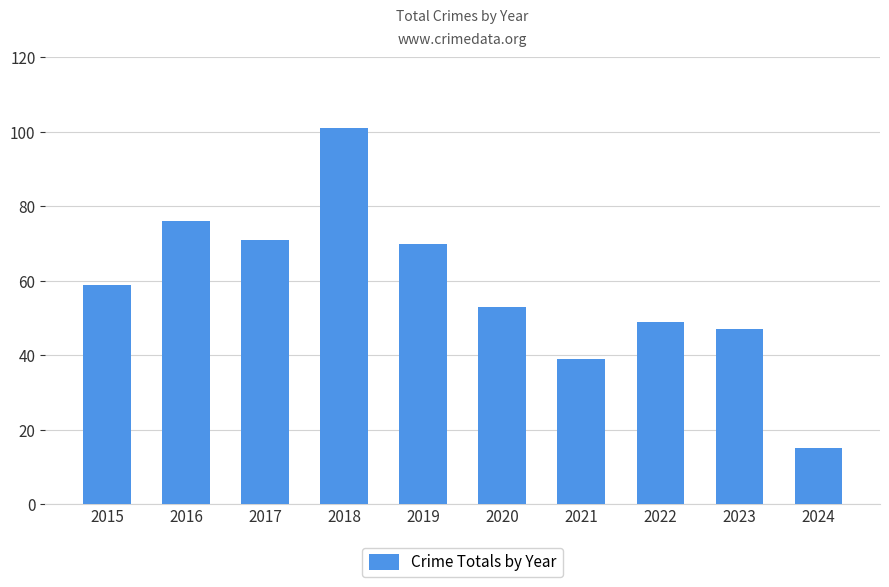

The chart shows a value of 15 at 2024. True or false?

True